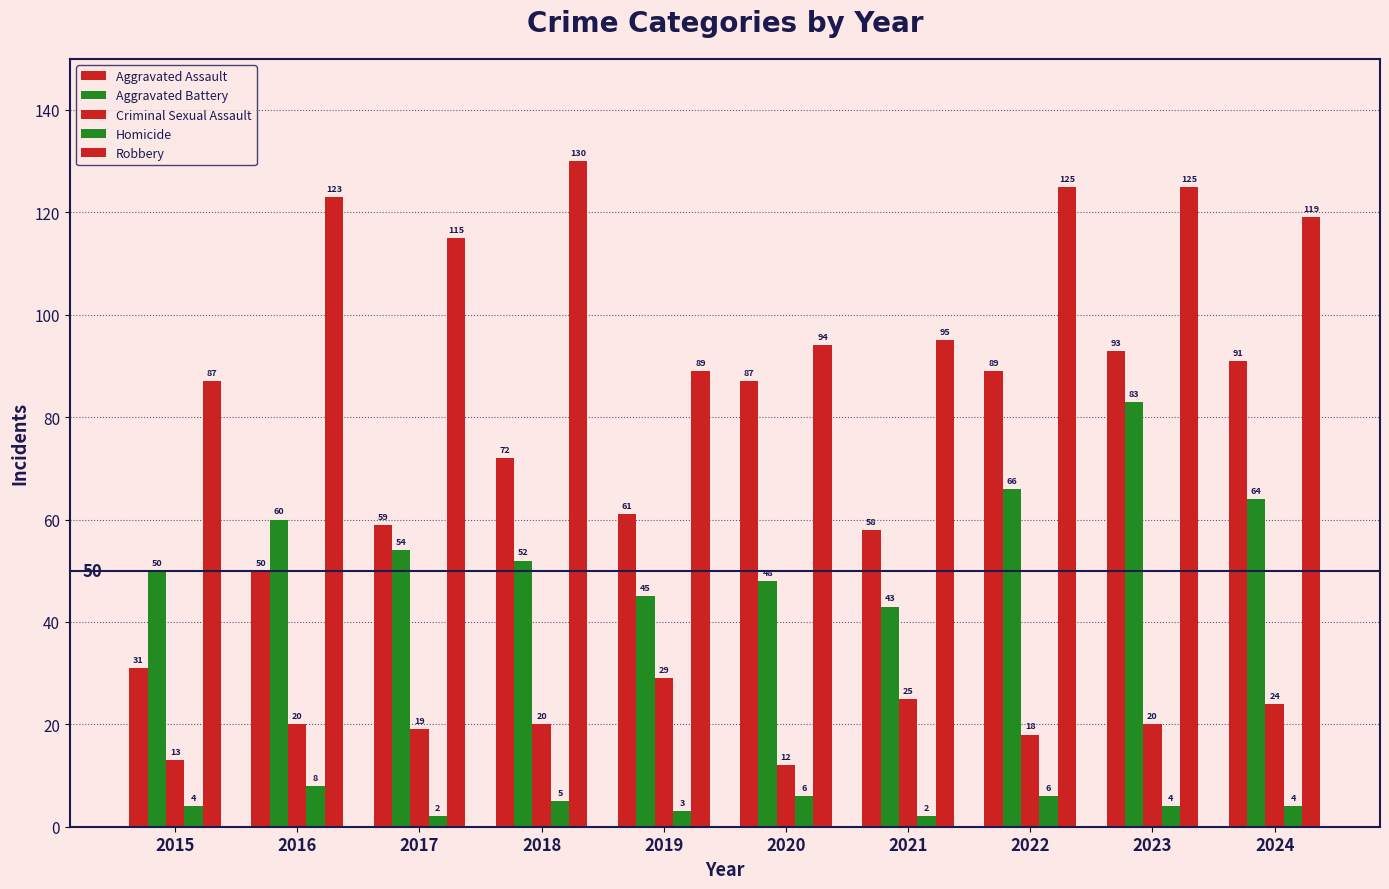

How many series are shown in this chart?

5